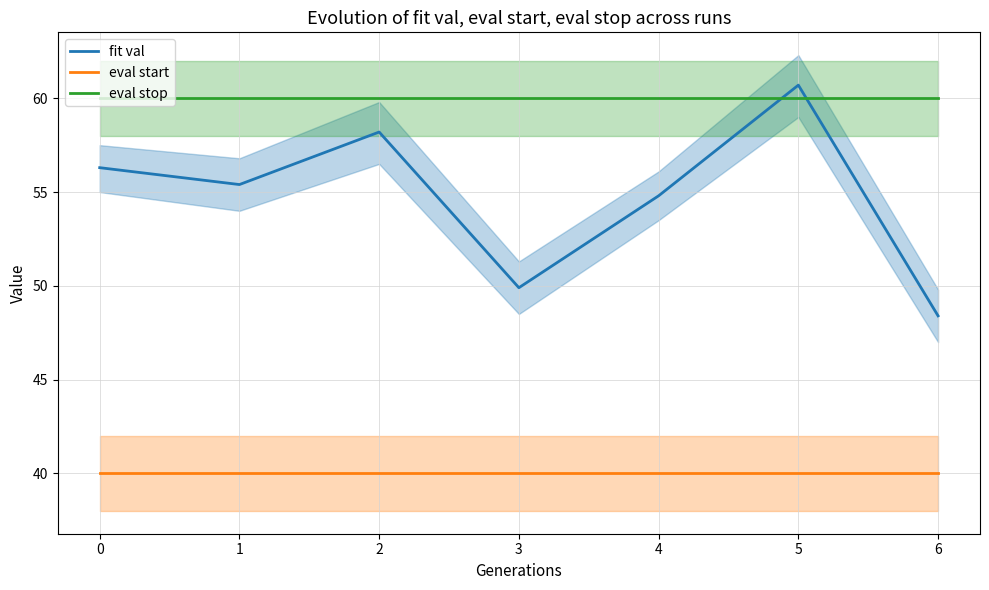

Does the chart display data point markers on the line(s)?

No